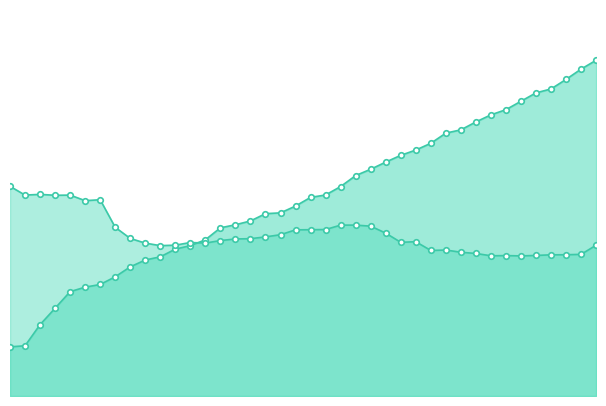

True or false: time has more than 2 interior local peaks.

False